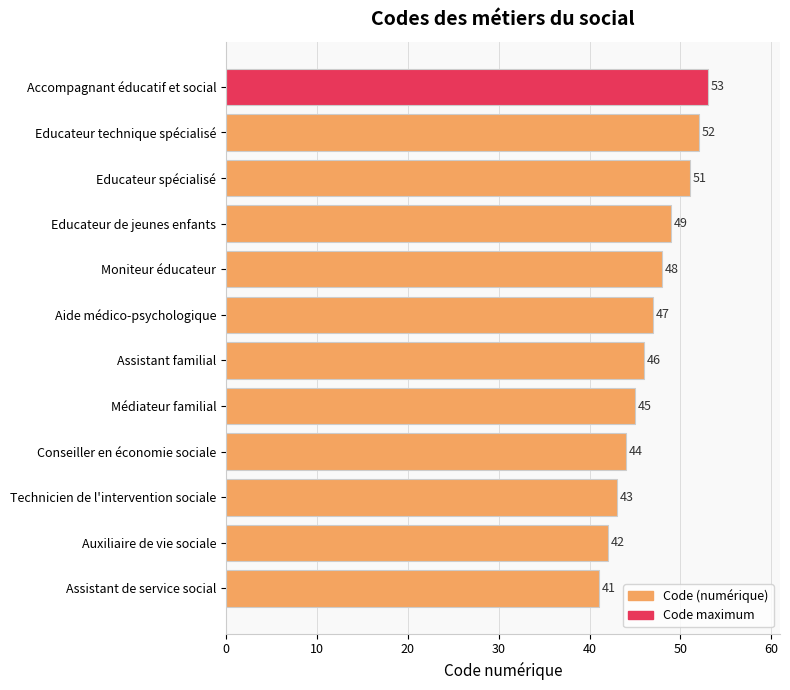

List the labels in order of value, largest first.

Accompagnant éducatif et social, Educateur technique spécialisé, Educateur spécialisé, Educateur de jeunes enfants, Moniteur éducateur, Aide médico-psychologique, Assistant familial, Médiateur familial, Conseiller en économie sociale, Technicien de l'intervention sociale, Auxiliaire de vie sociale, Assistant de service social